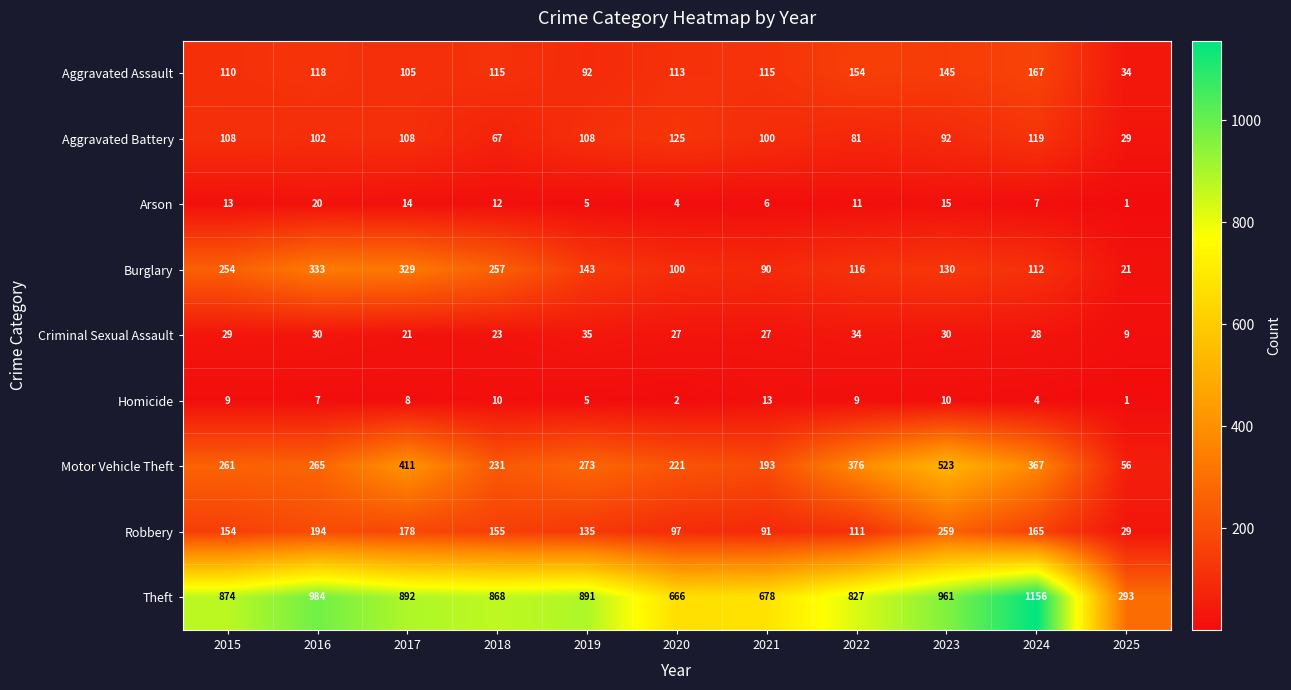

What is the total value across all series at 2024?

2125